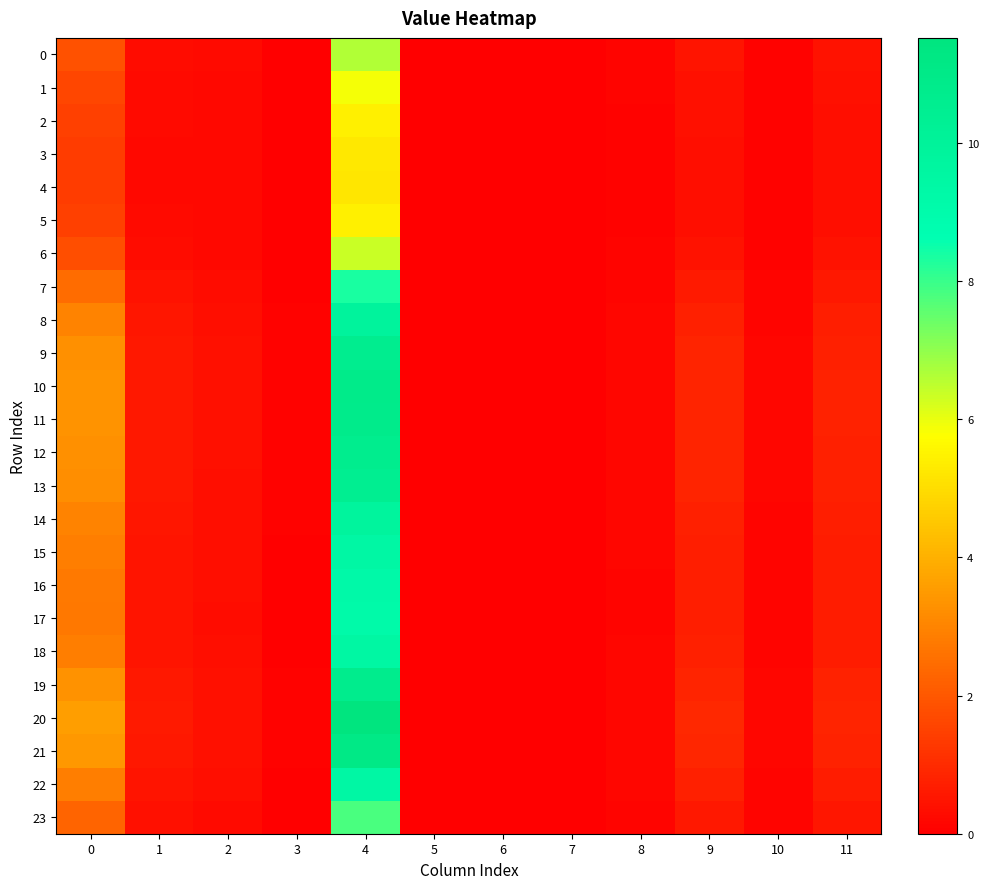

Which series has the largest total across all categories?

20